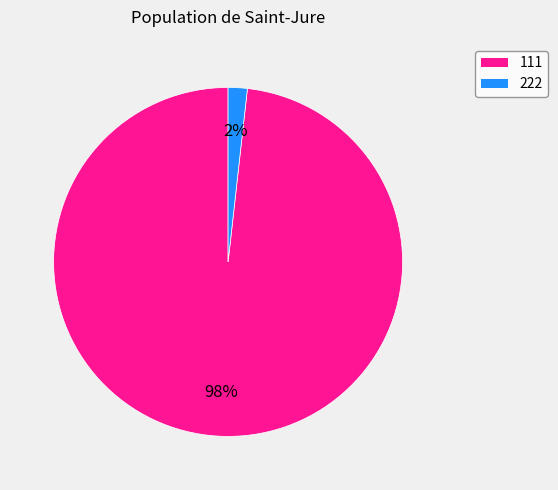

Is there any slice that represents more than half of the pie?

Yes